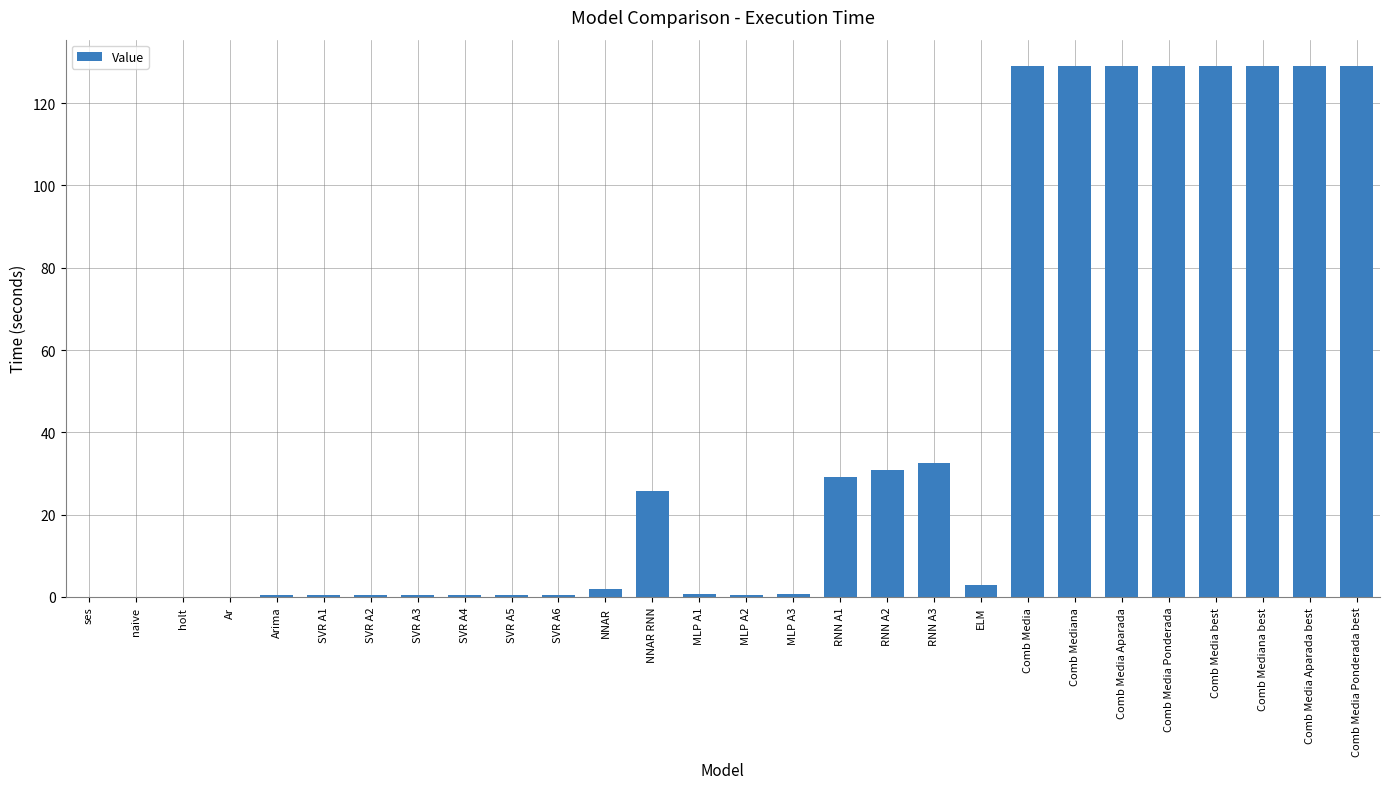

What is the greatest value displayed?

128.9